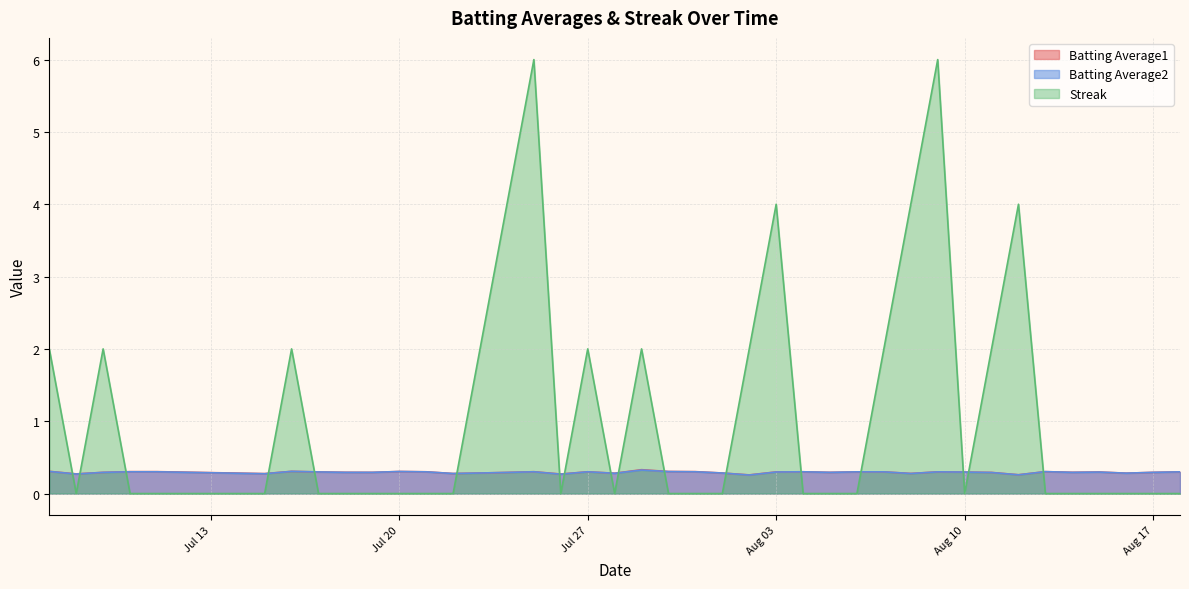

After their last crossing, which series has the higher values: Streak or Batting Average2?

Batting Average2